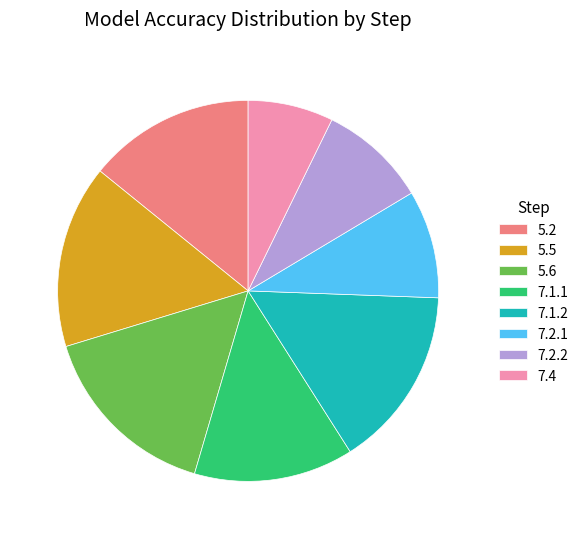

Does 7.2.2 account for over 50% of the chart?

No